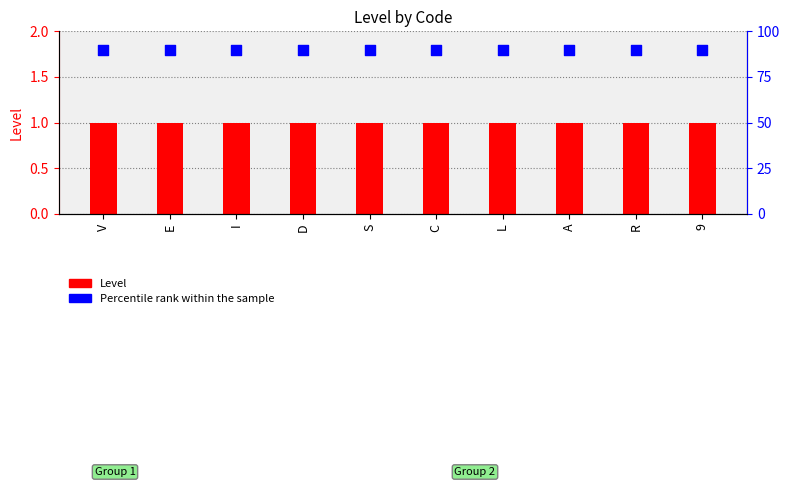

Which series has the largest total across all categories?

Percentile rank